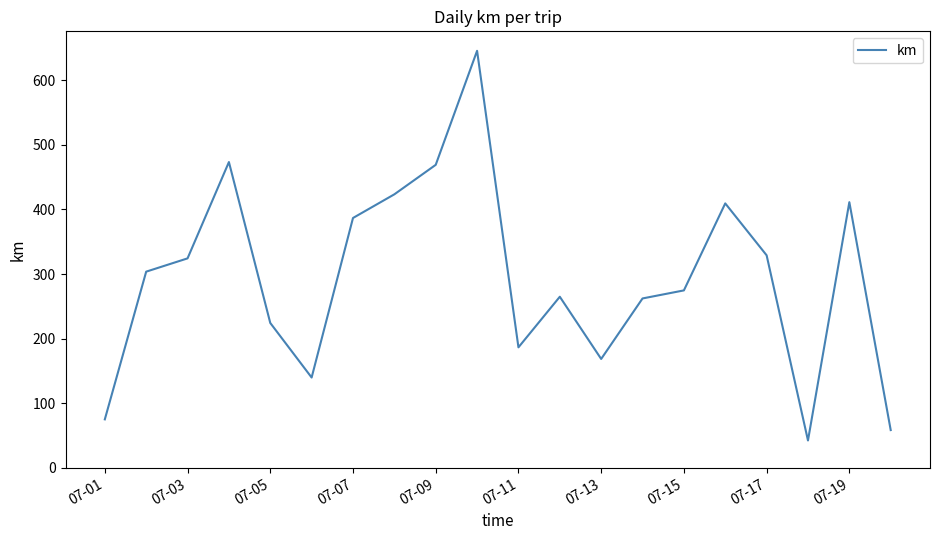

What is the greatest value displayed?

645.7